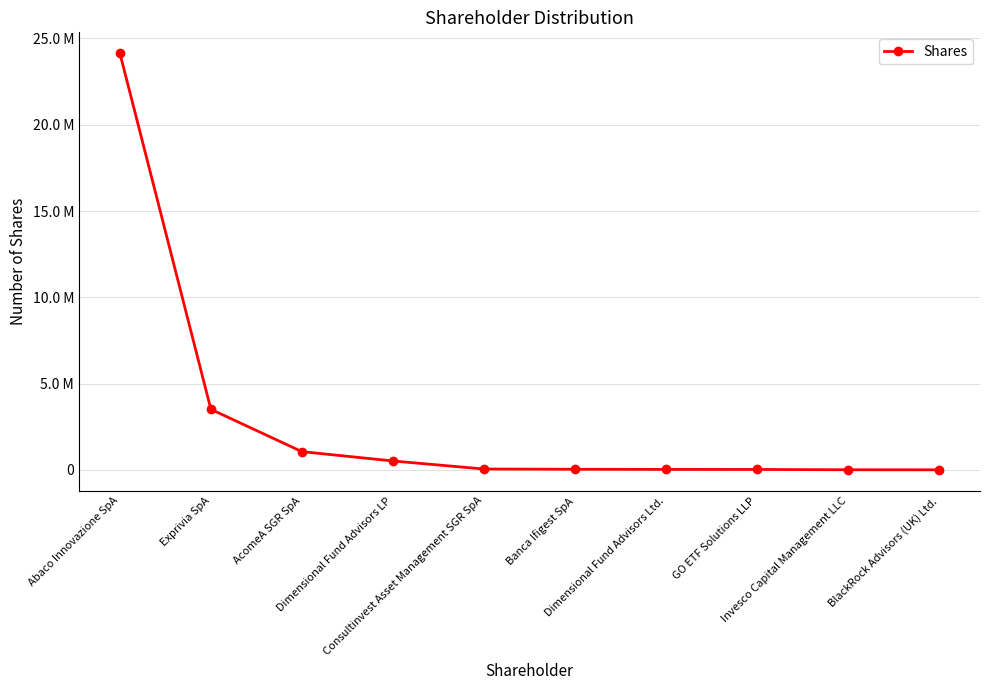

Does the chart have visible grid lines?

Yes